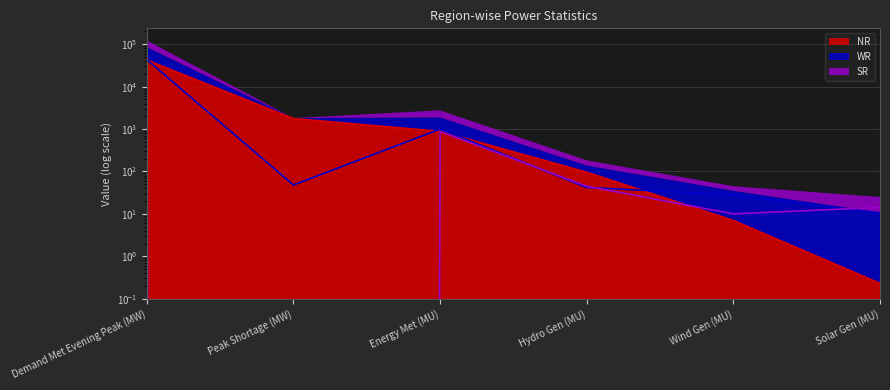

True or false: WR has a value of 48.8 at Wind Gen (MU).

False